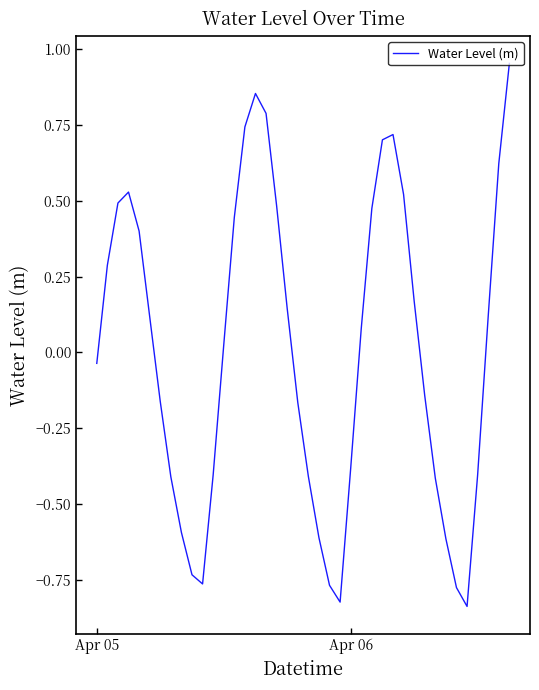

What is the difference between the maximum and minimum values?

1.8